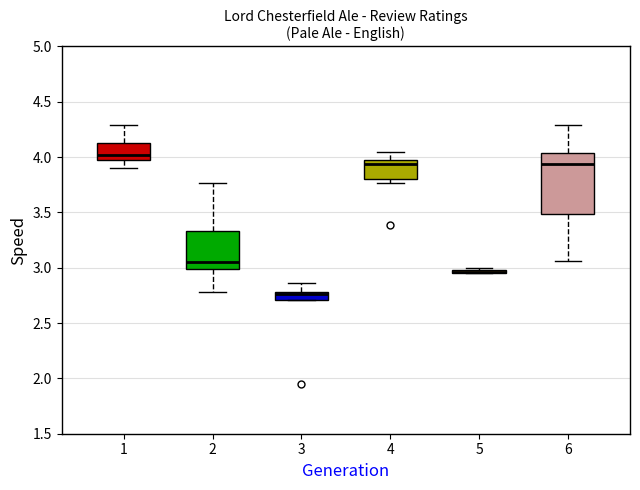

Comparing the boxes themselves (not the whiskers), which one is the tallest?

6